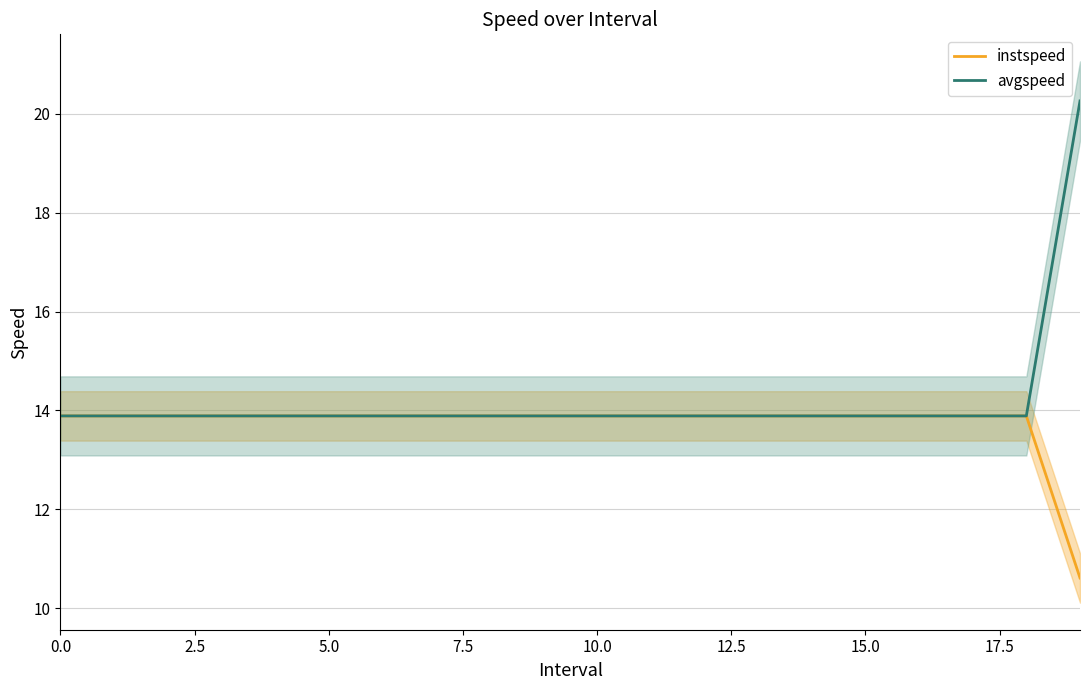

Reading left to right, transcribe all the data shown in this chart.

instspeed: 13.9	13.9	13.9	13.9	13.9	13.9	13.9	13.9	13.9	13.9	13.9	13.9	13.9	13.9	13.9	13.9	13.9	13.9	13.9	10.6
avgspeed: 13.9	13.9	13.9	13.9	13.9	13.9	13.9	13.9	13.9	13.9	13.9	13.9	13.9	13.9	13.9	13.9	13.9	13.9	13.9	20.3